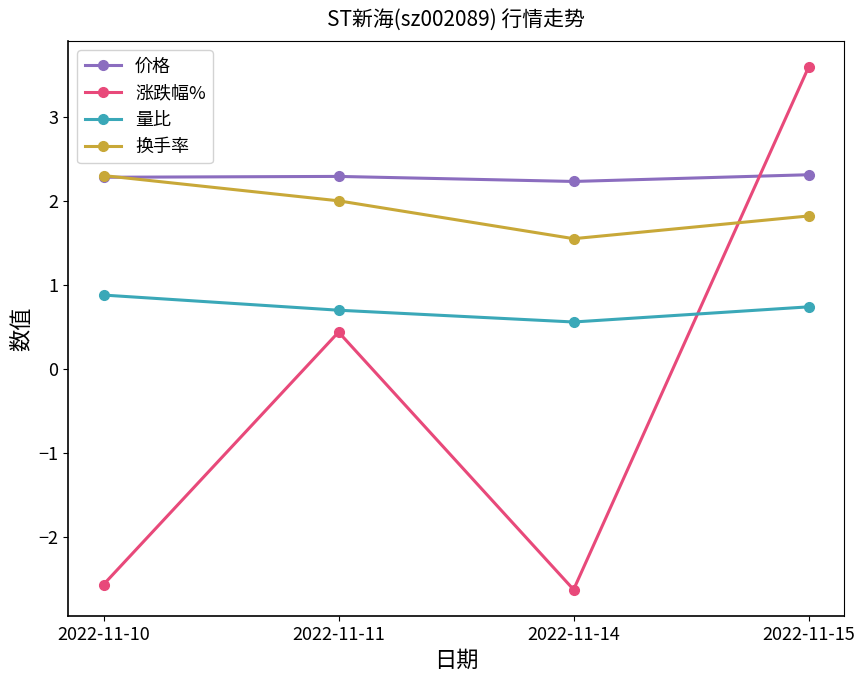

Between 2022-11-10 and 2022-11-14, which series saw the biggest shift?

换手率